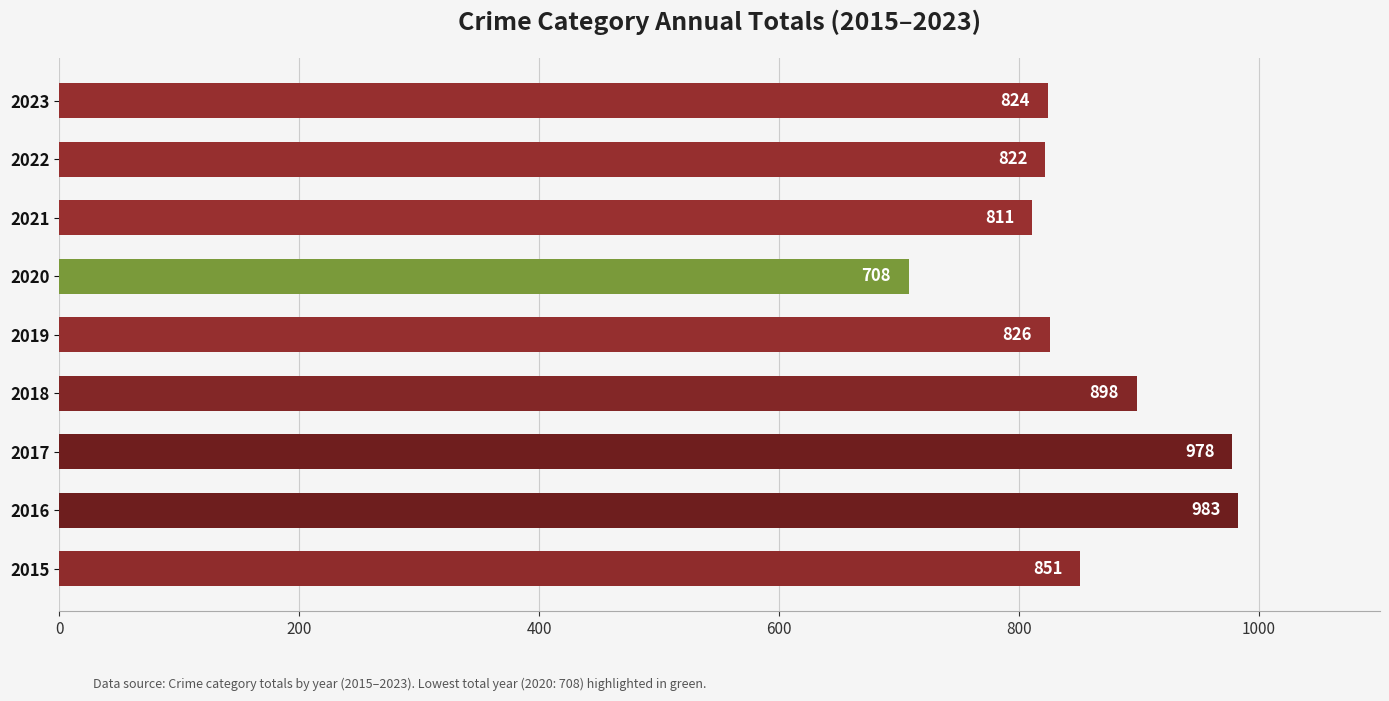

What is the difference between the second highest and second lowest values?

167